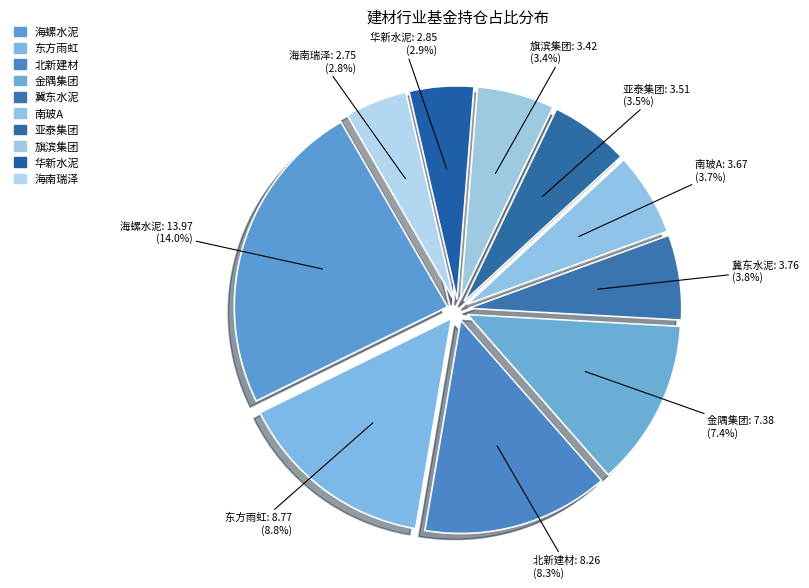

Does 北新建材 represent more than half of the total?

No